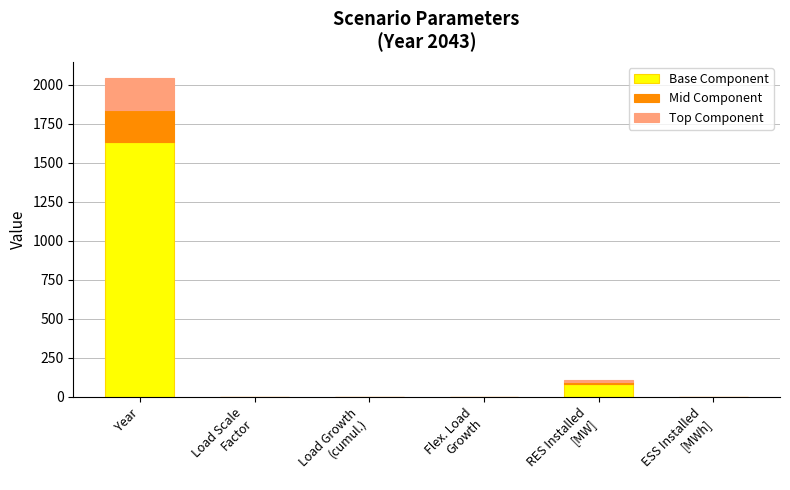

At which label does Base Component reach its peak?

Year